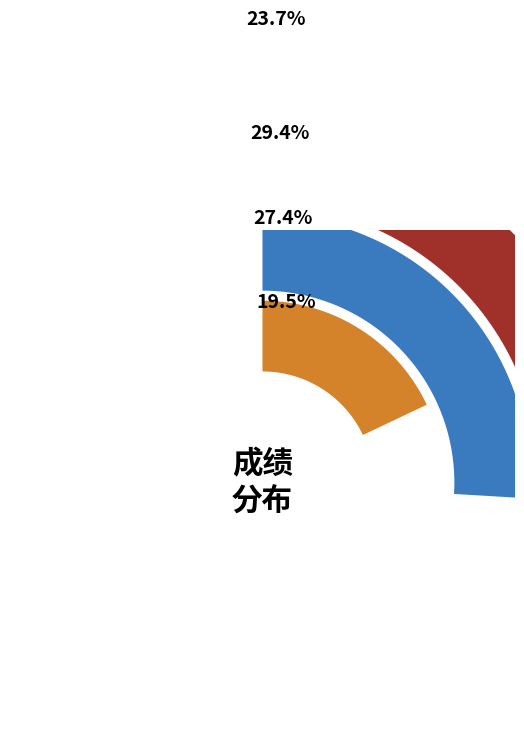

Does 康含玉 account for over 50% of the chart?

No